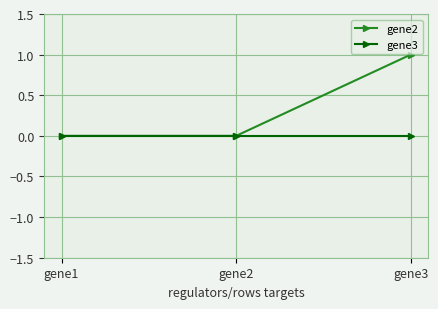

Which series has the largest total across all categories?

gene2